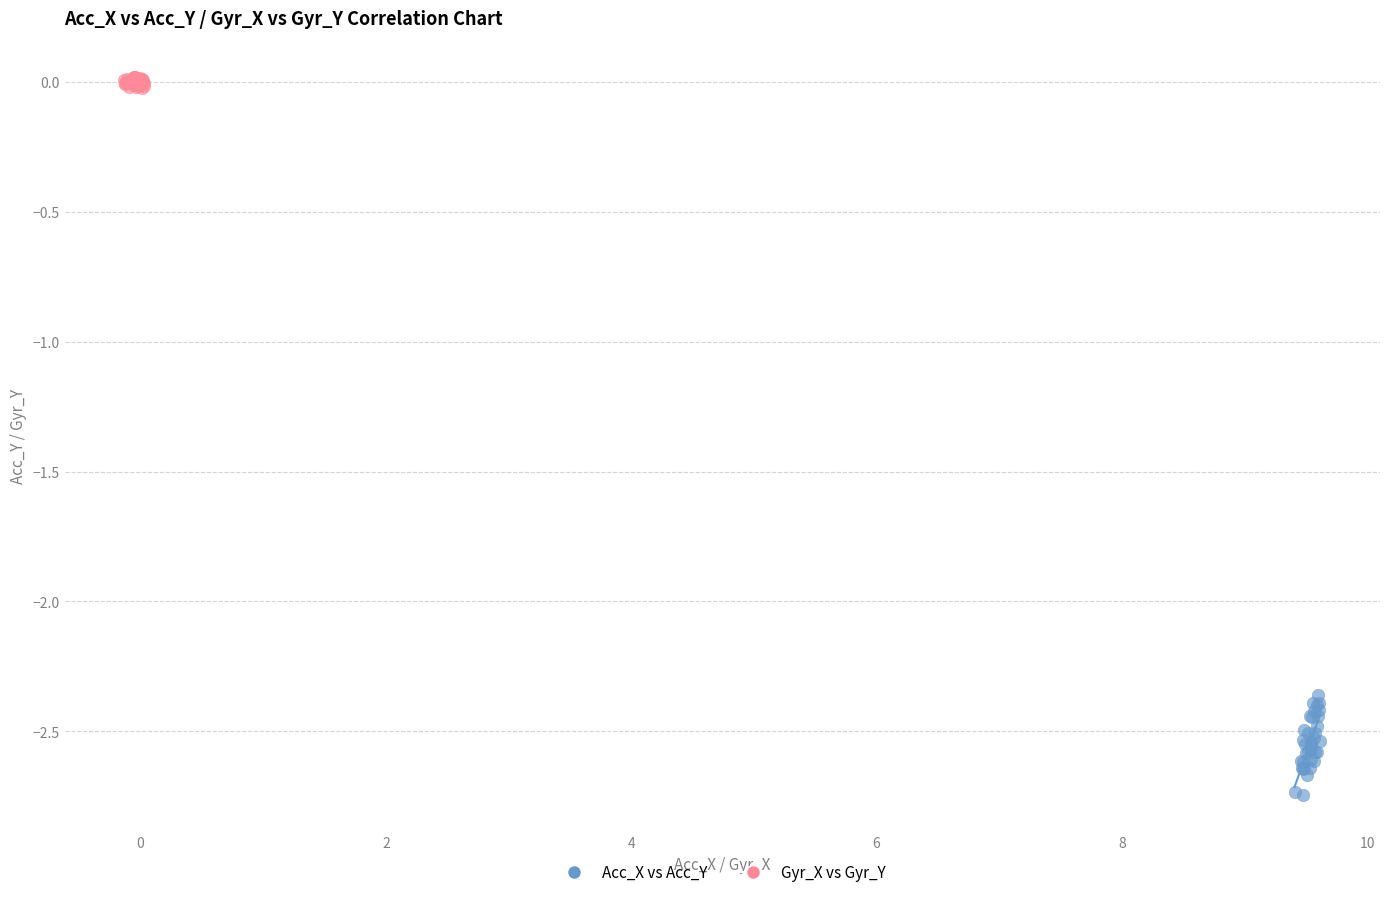

What are all the series names shown in the legend?

Acc_X vs Acc_Y, Gyr_X vs Gyr_Y